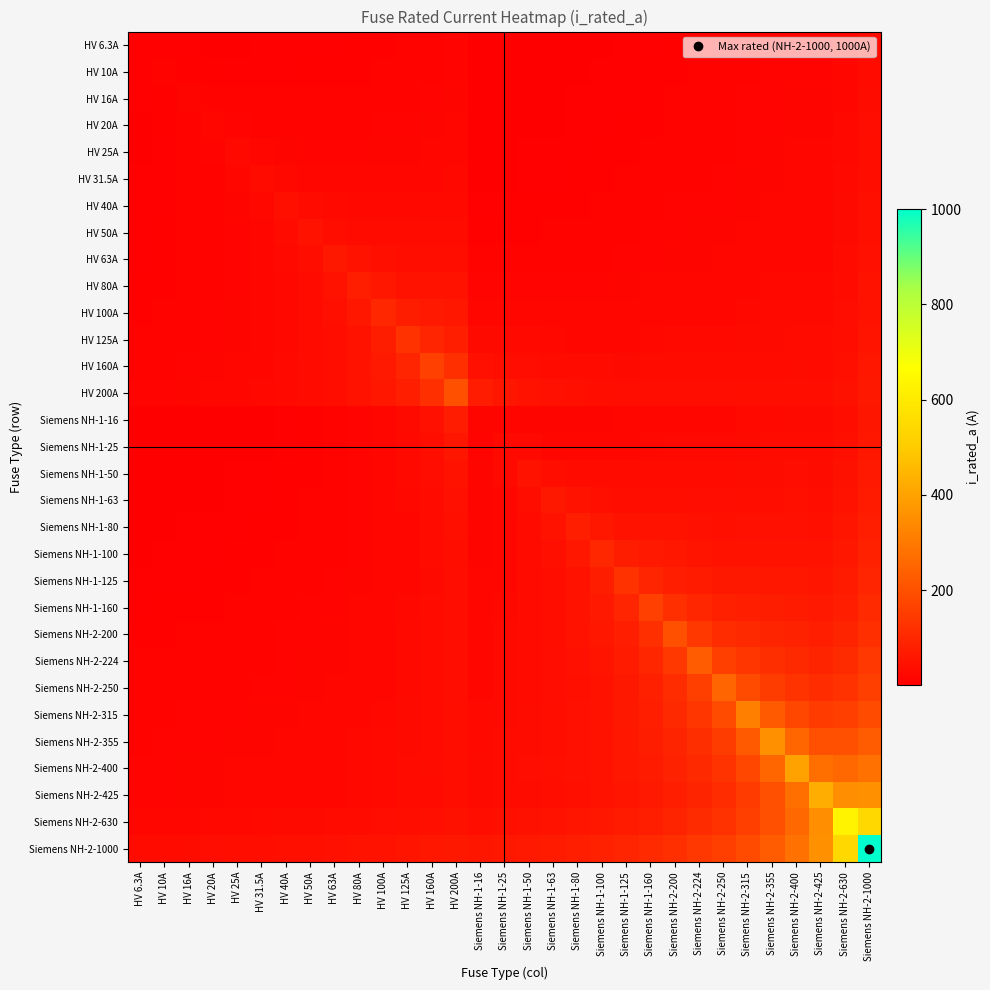

Which series has the widest spread of values?

Siemens NH-2-1000